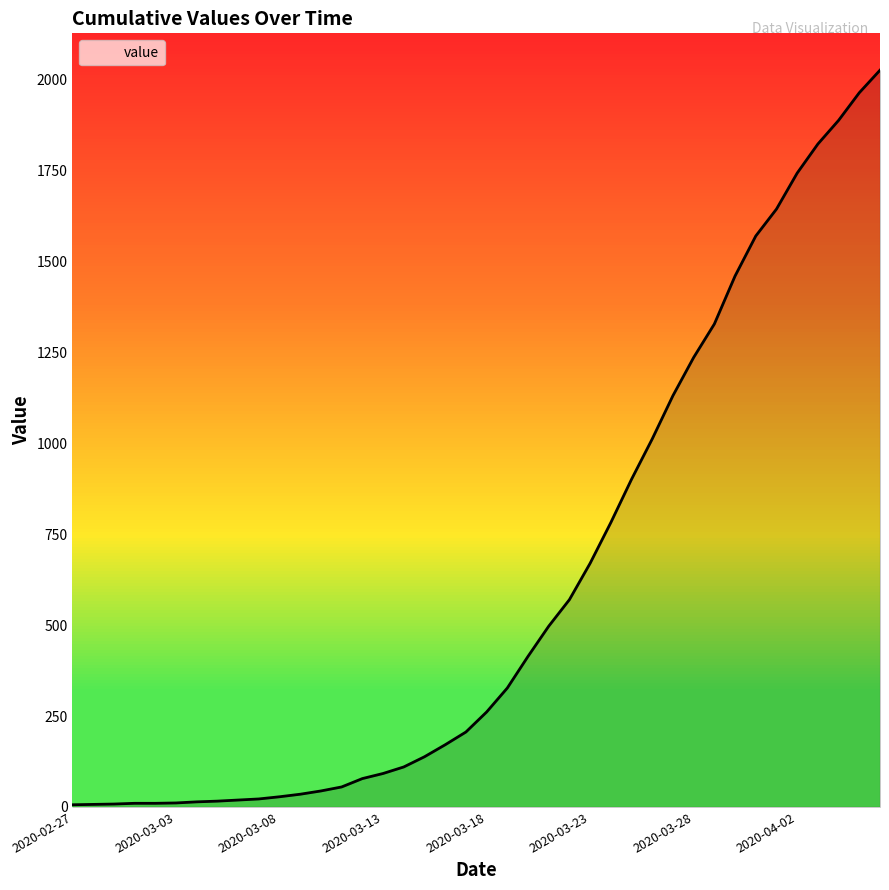

How many distinct data groups are displayed?

1